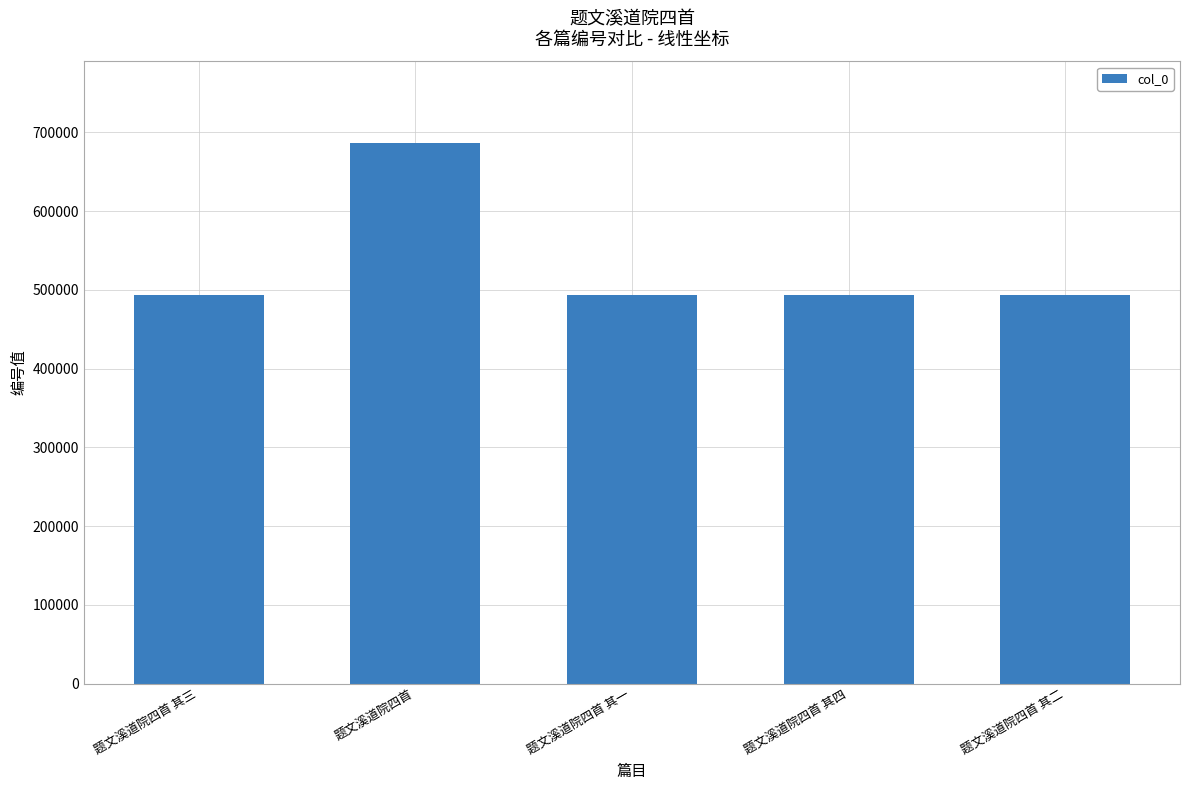

How many values are below 493198?

2